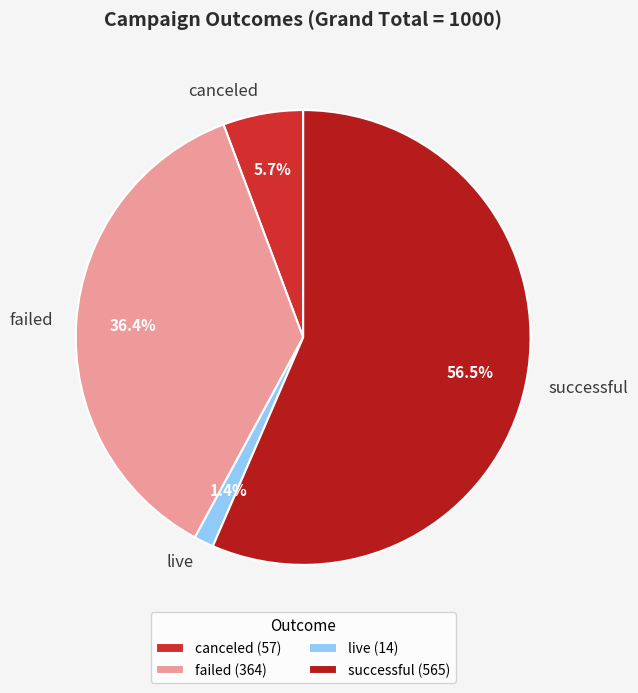

To the nearest percent, what percentage of the pie is canceled?

6%